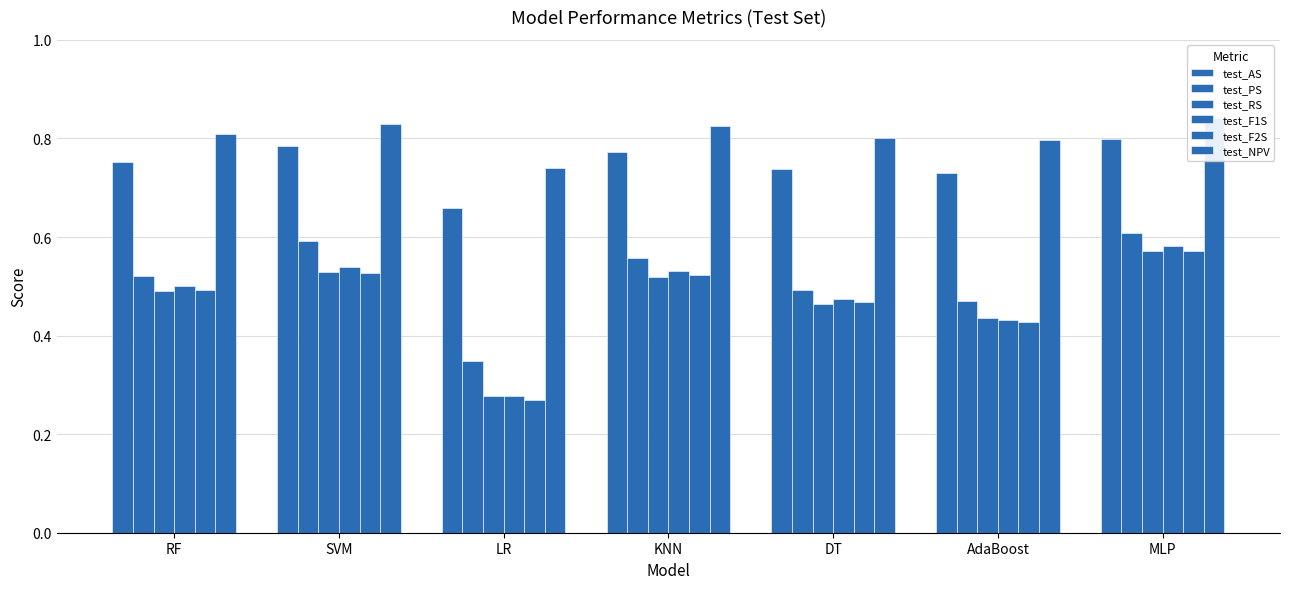

Count the test_PS values in the range 0 to 1.

7